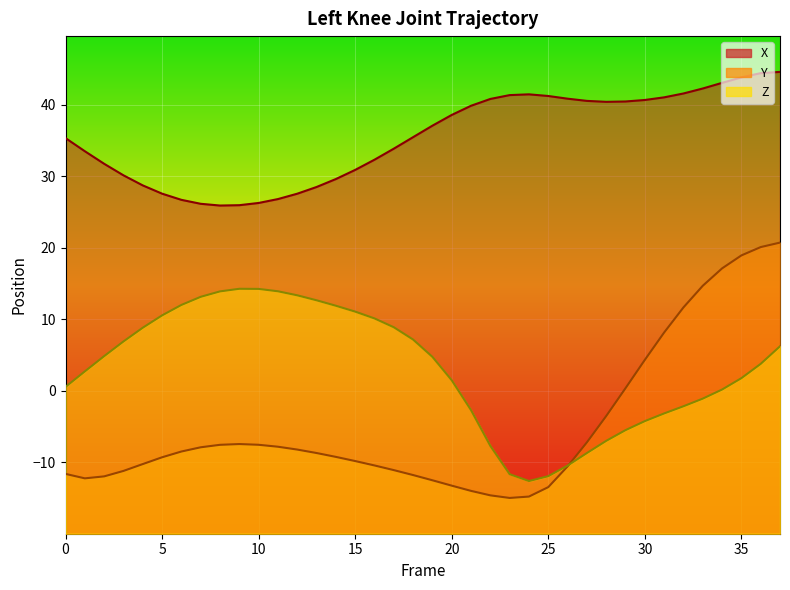

True or false: Y and X cross at least once.

False